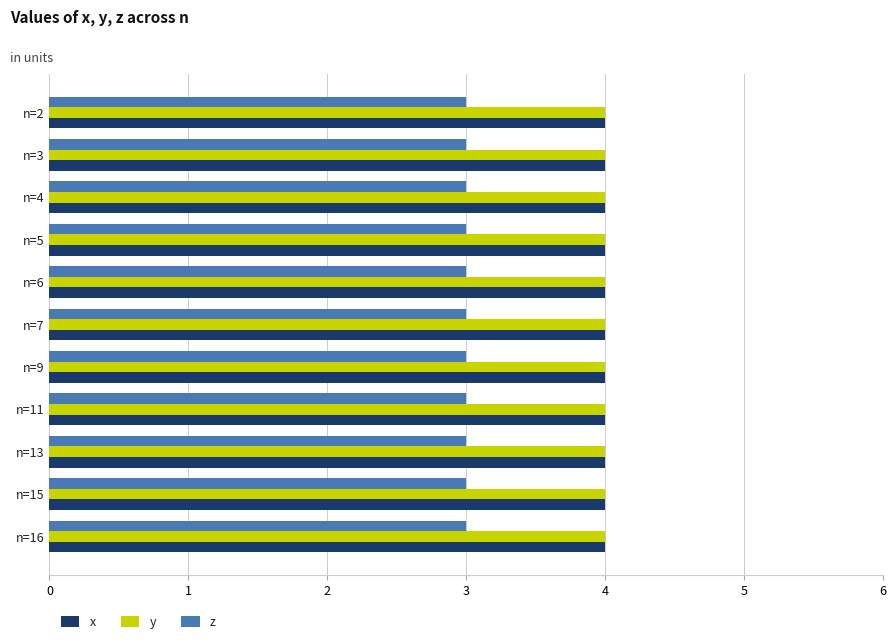

What is the maximum value shown in the chart?

4